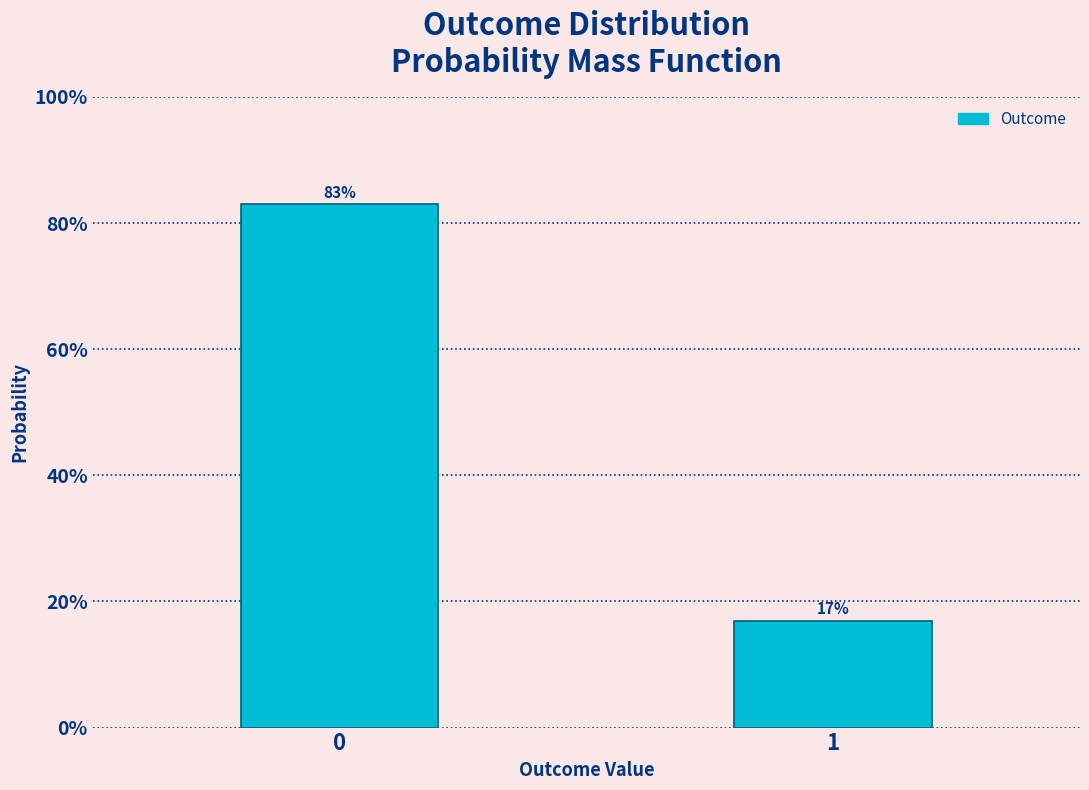

Reading right to left, extract all data points from this chart.

17.0	83.0